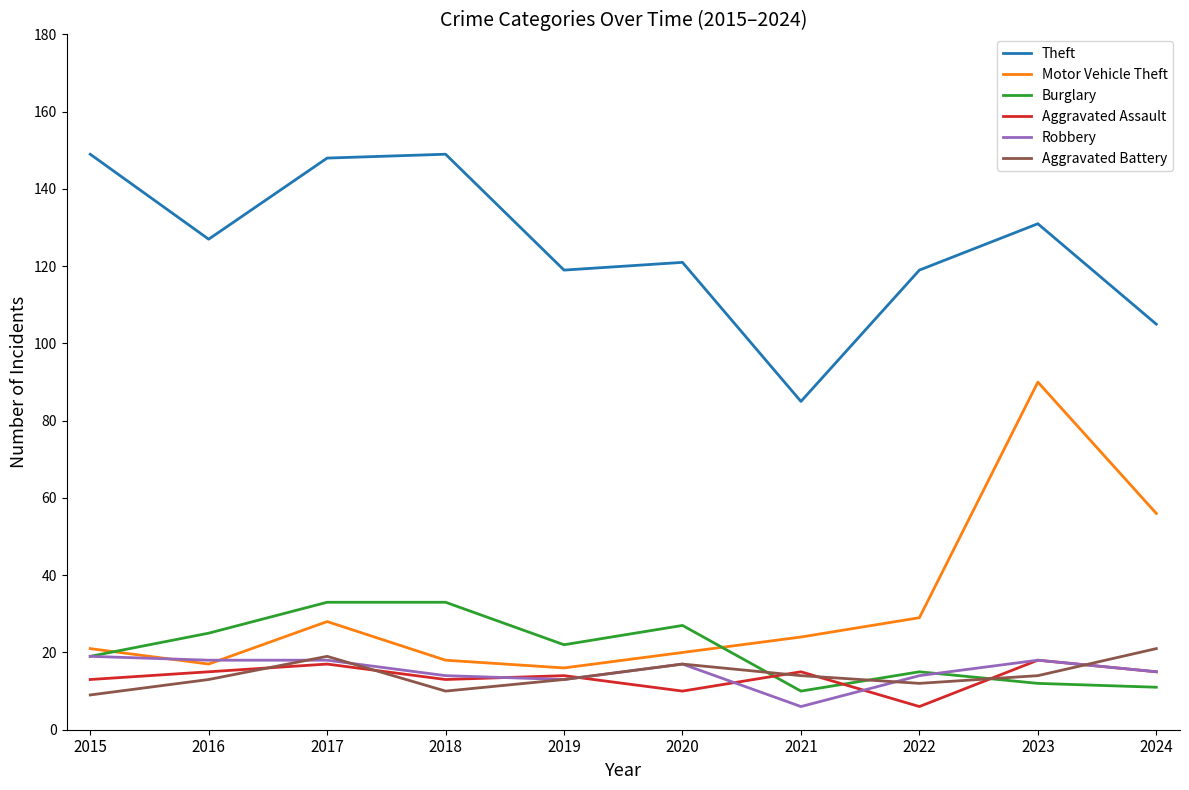

True or false: Aggravated Battery has a value of 30 at 2020.

False